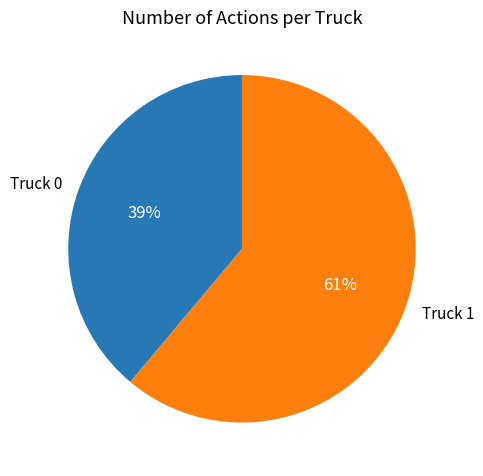

Does Truck 0 account for over 50% of the chart?

No